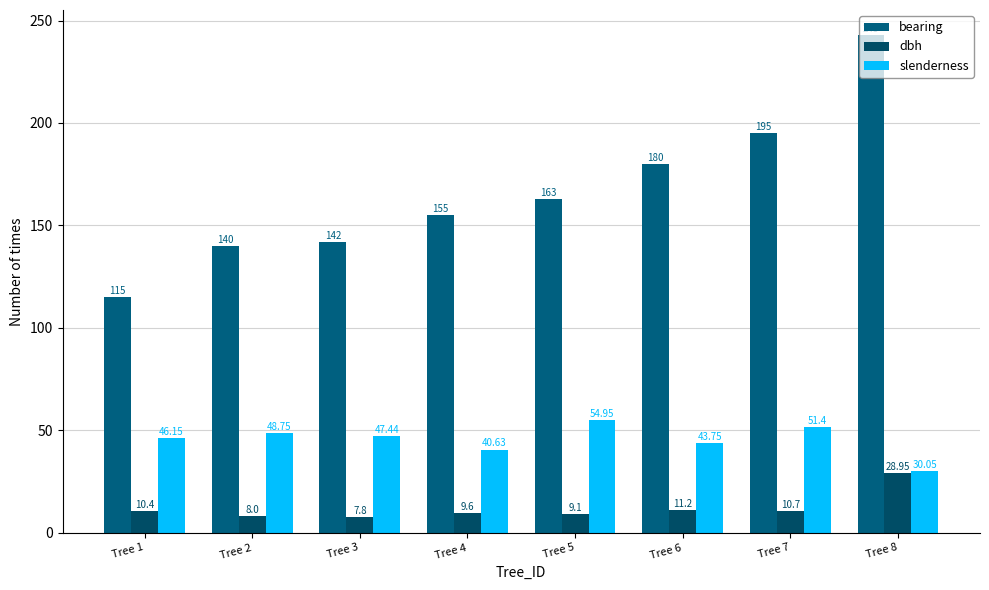

How many groups of bars are there?

8